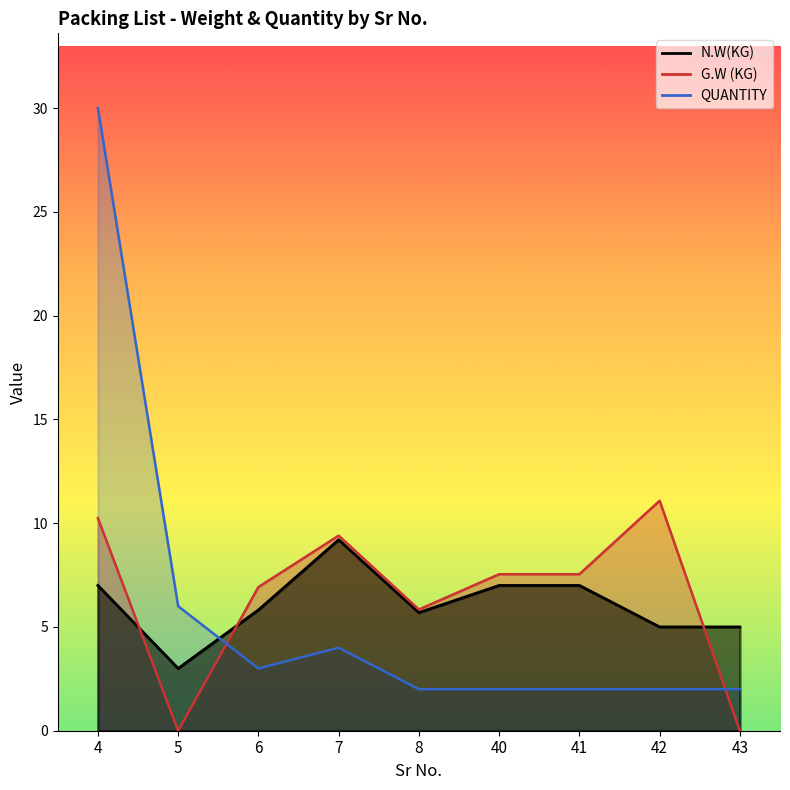

At which category is the sum across all series the highest?

4